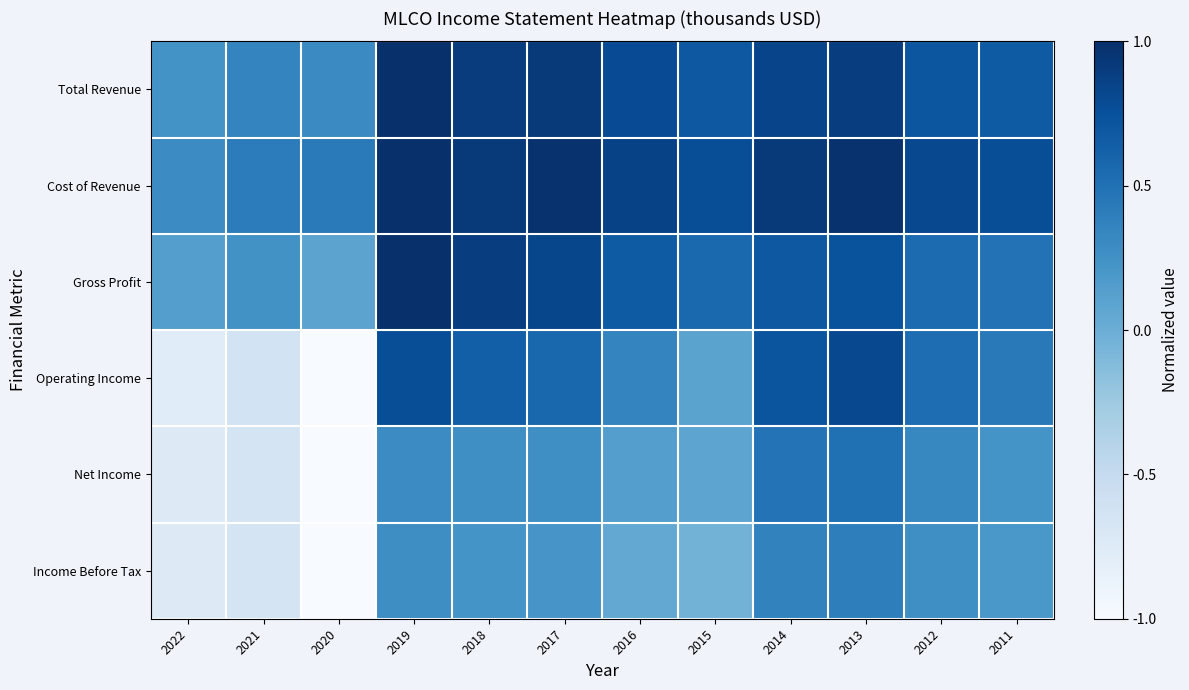

Which label corresponds to the largest value in the chart?

2019